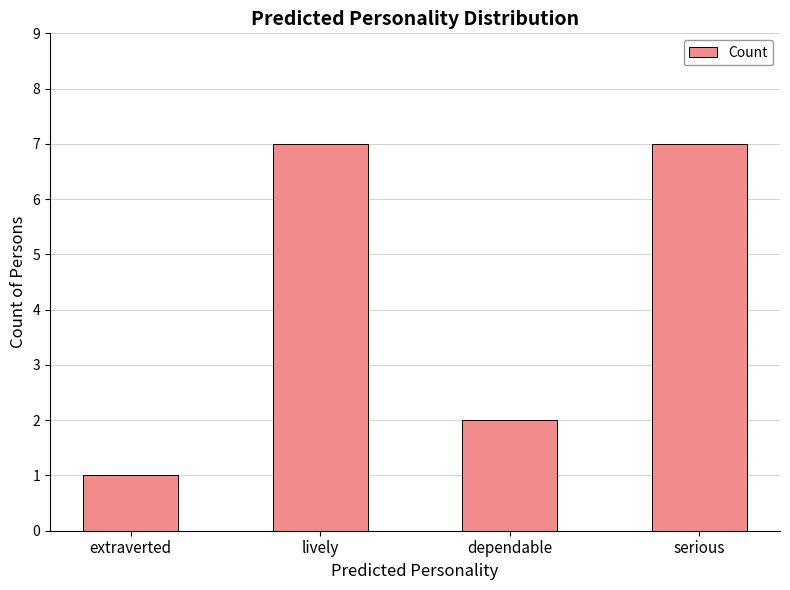

What is the difference between the maximum and minimum values?

6